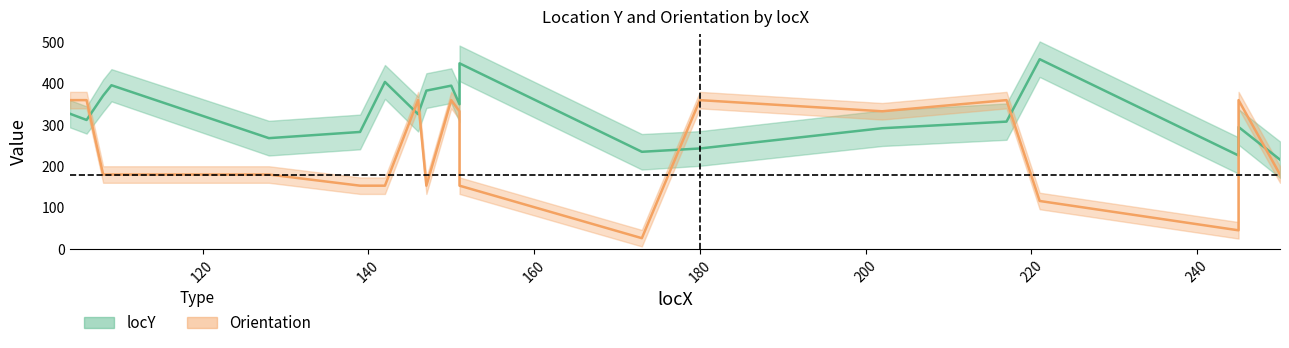

Is it true that locY_lower equals 104 at 173?

False